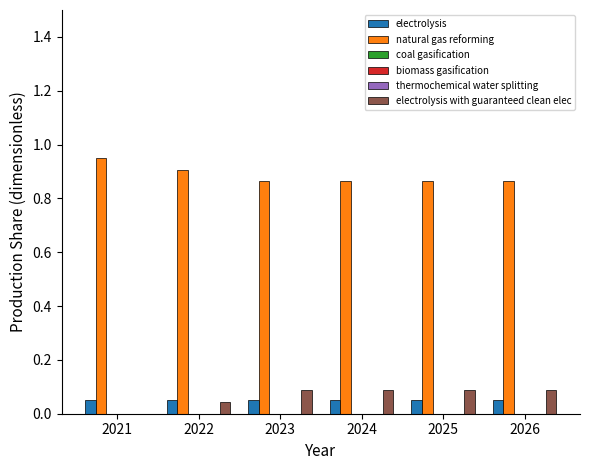

What is the value of the electrolysis bar at the 1st from the left?

0.1